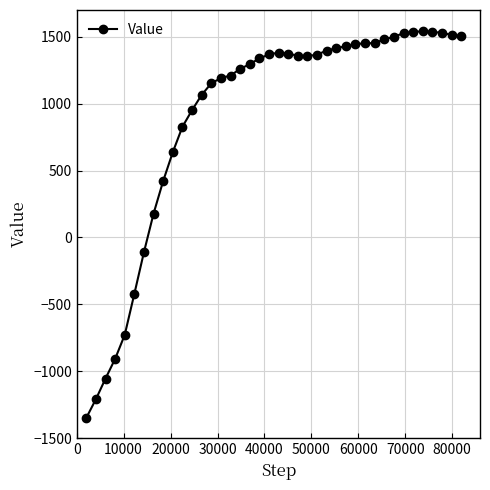

What is the maximum value shown in the chart?

1542.4